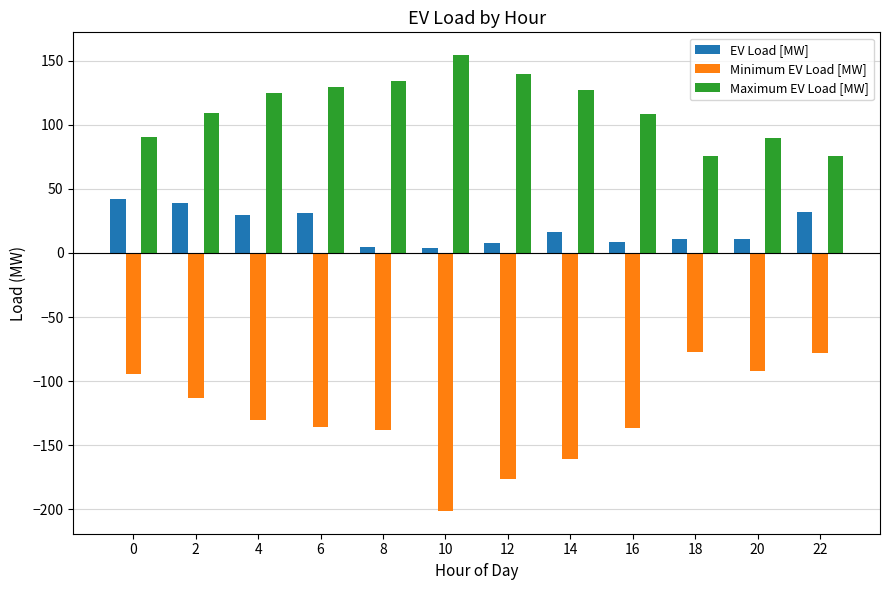

How many bars are there in total?

36